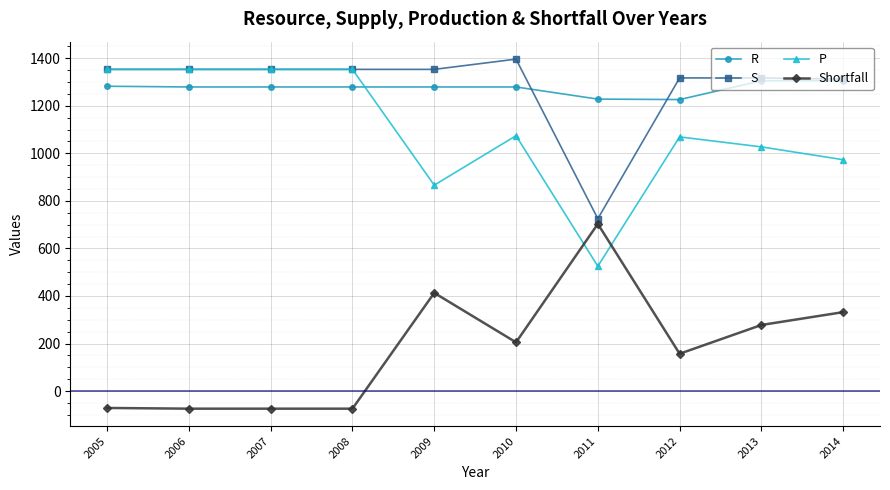

The value of Shortfall at 2013 is 62. True or false?

False